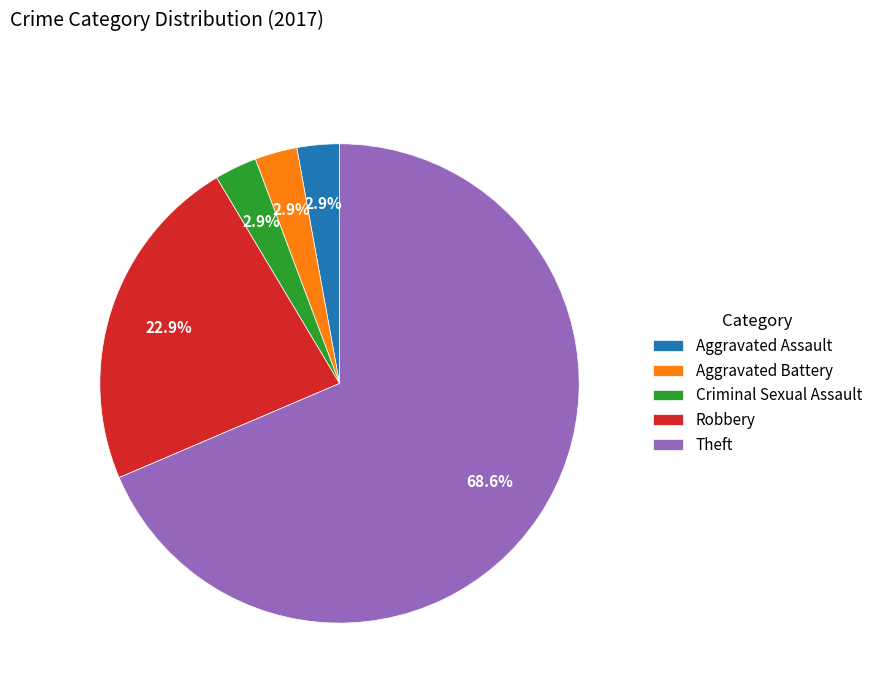

To the nearest percent, what portion does Aggravated Assault represent?

3%